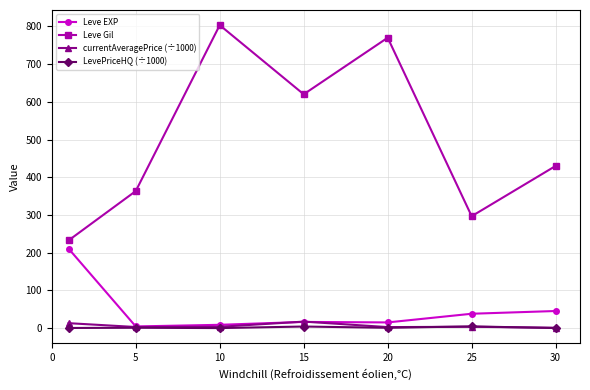

Which series has the largest total across all categories?

Leve Gil